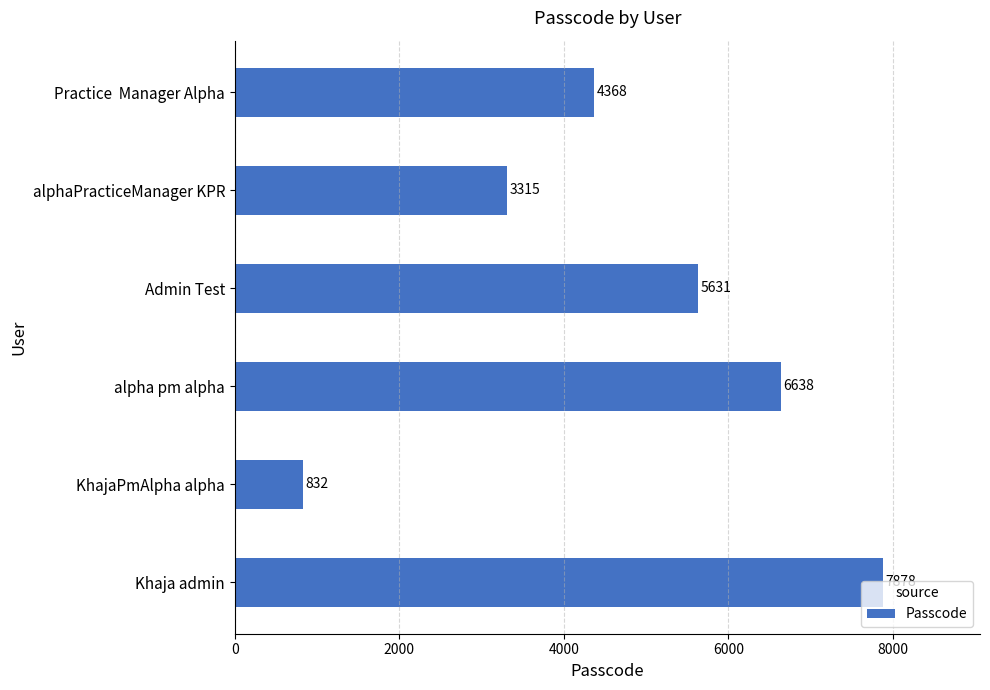

Which has a higher value, alpha pm alpha or Khaja admin?

Khaja admin